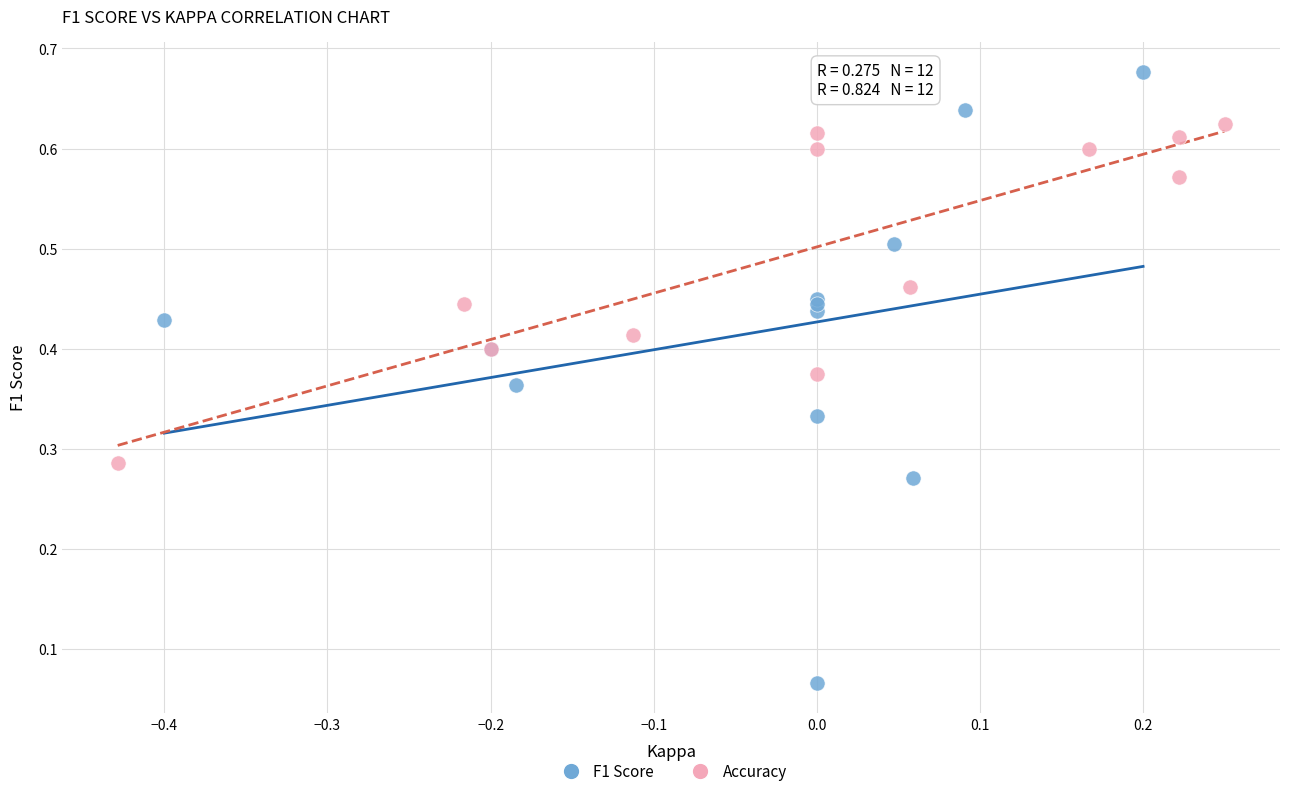

Which series reaches the minimum Y coordinate?

F1 Score